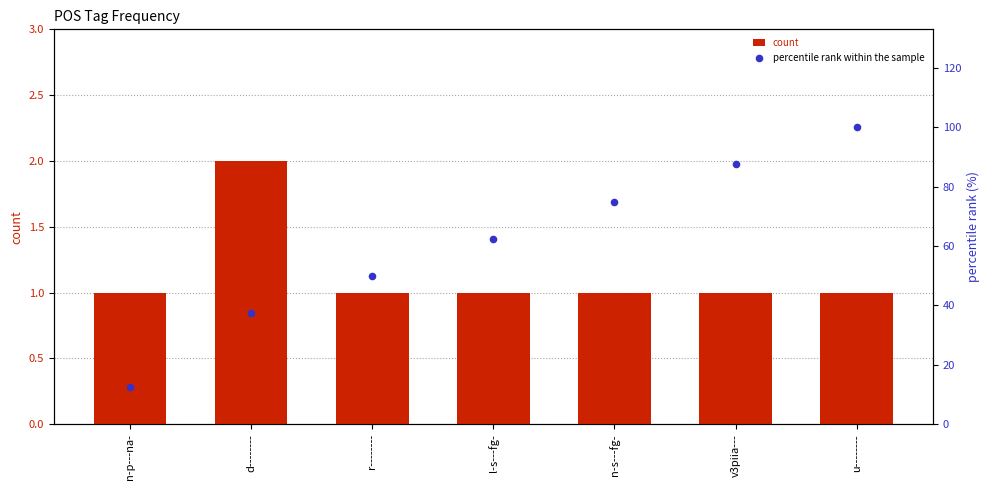

Which series has the largest Y range (max minus min)?

percentile rank within the sample